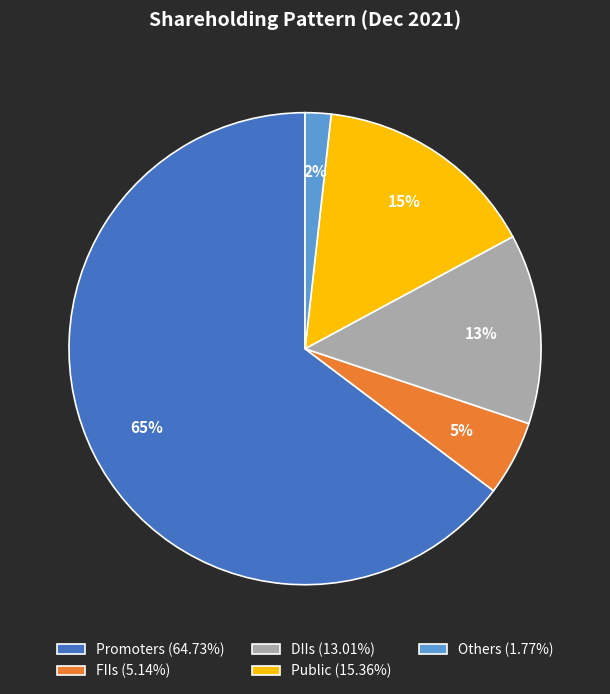

To the nearest percent, what is the combined percentage of FIIs and DIIs?

18%